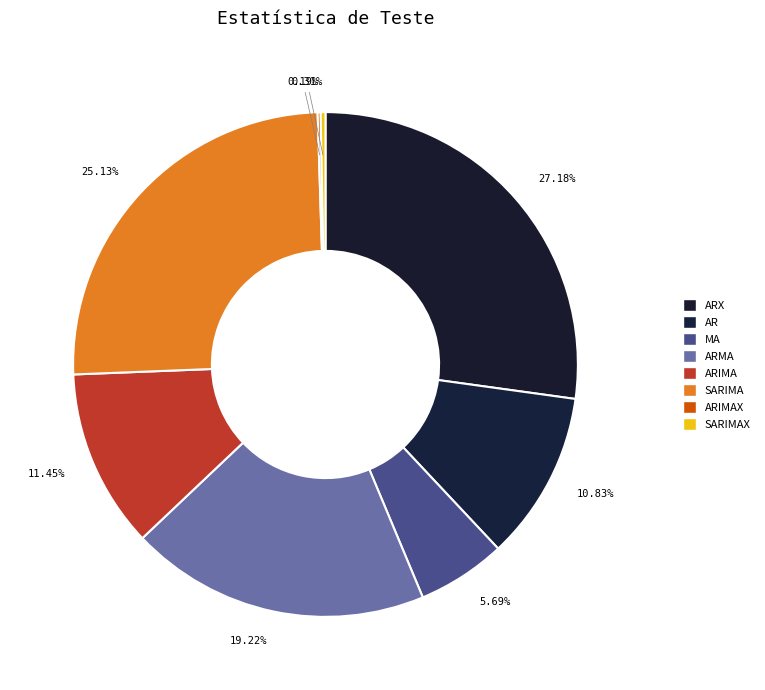

Which has a higher value, ARMA or SARIMA?

SARIMA